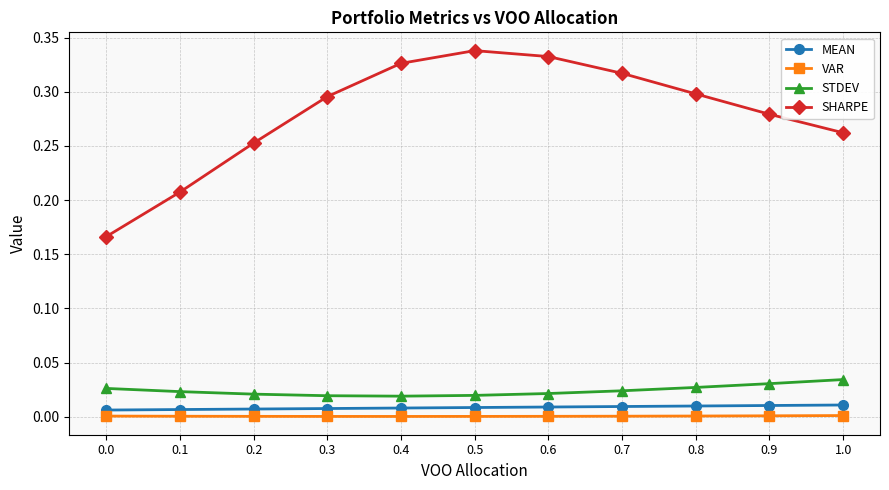

True or false: MEAN and SHARPE cross at least once.

False